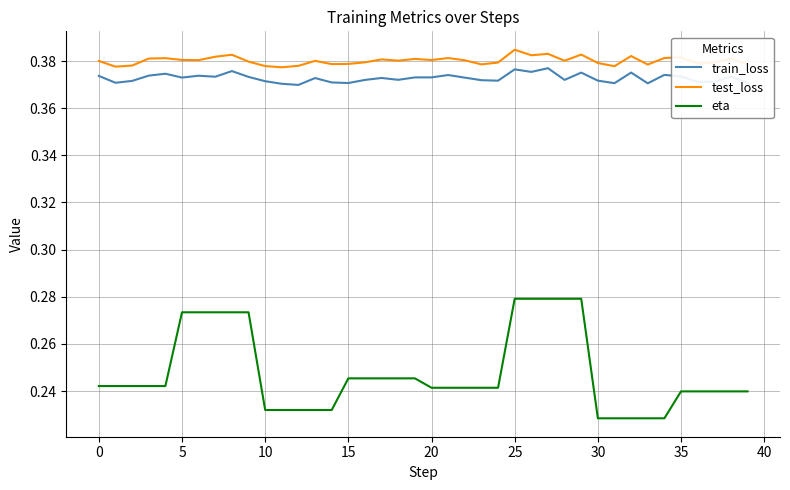

Which series has the largest range (max minus min)?

eta